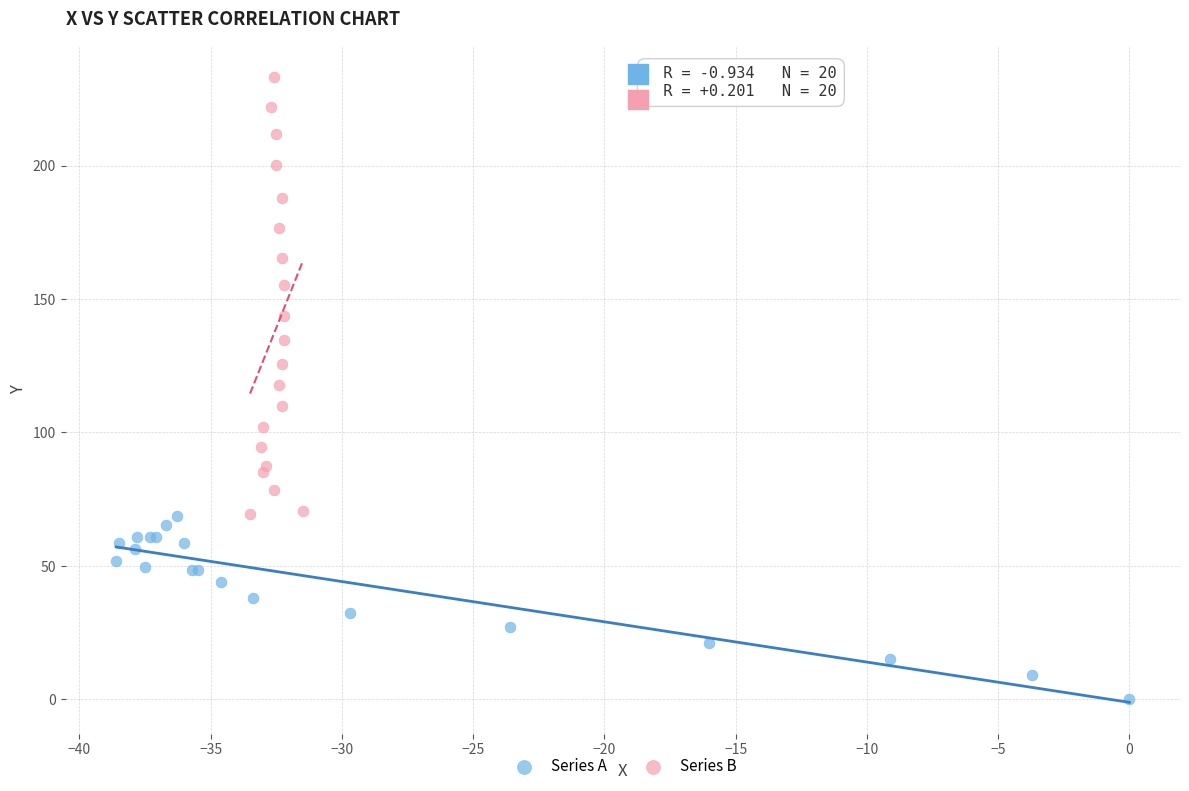

Which series has the largest Y range (max minus min)?

Series B